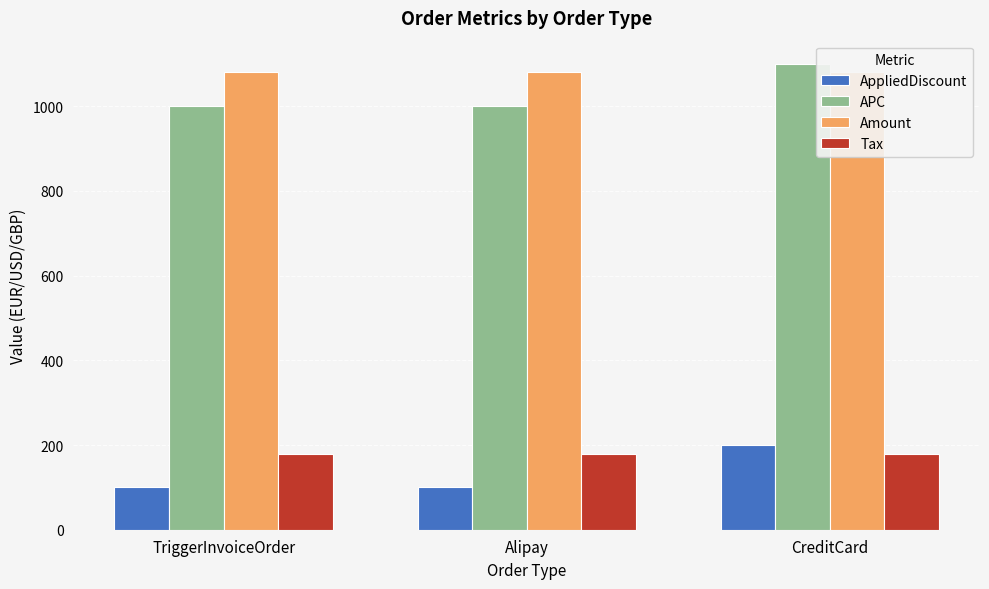

What are all the series names shown in the legend?

AppliedDiscount, APC, Amount, Tax